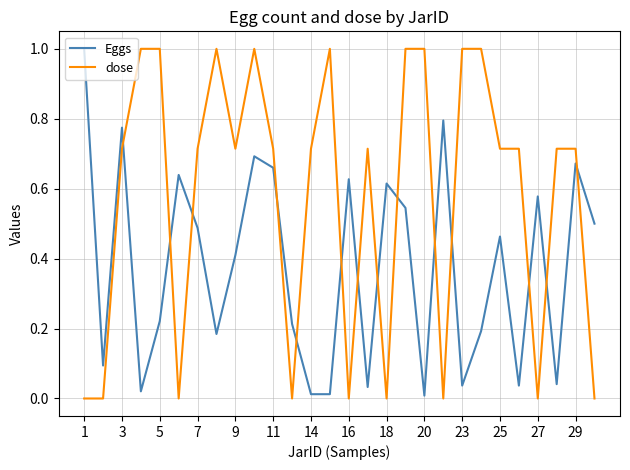

True or false: Eggs and dose intersect in this chart.

True